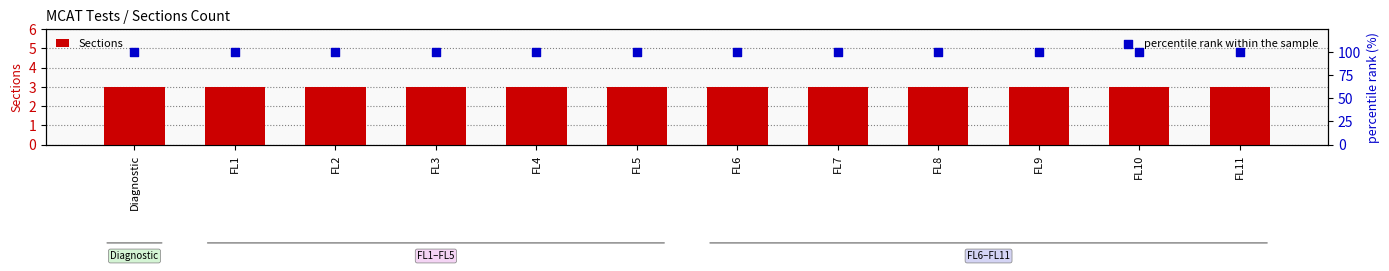

Which series has the largest Y range (max minus min)?

Sections